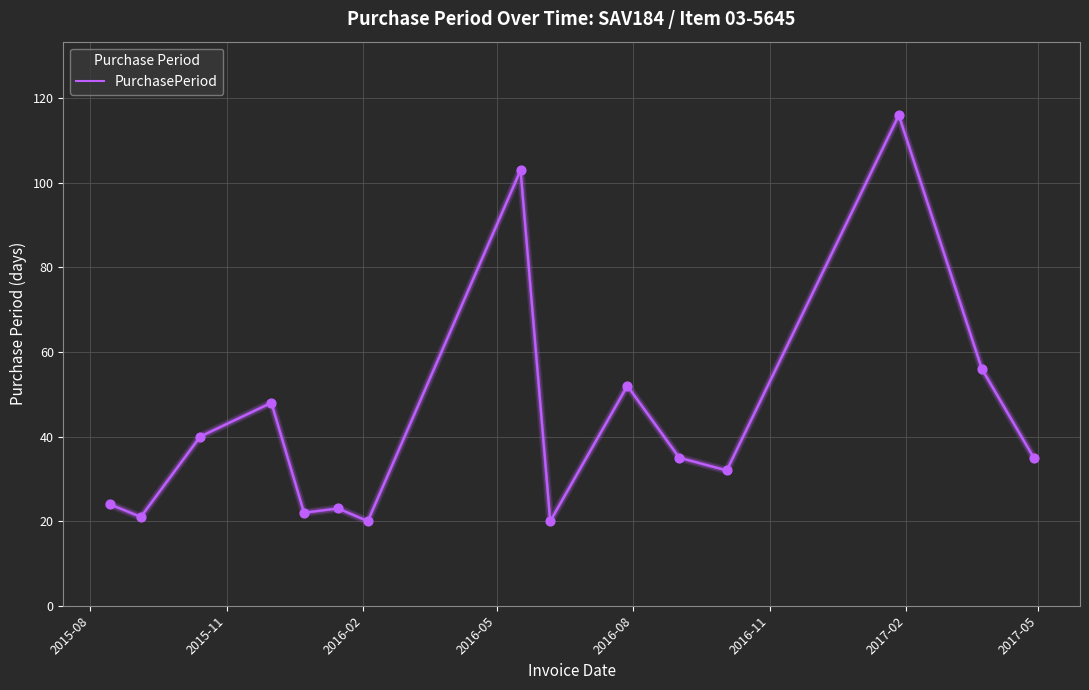

What is the difference between the maximum and minimum values?

96